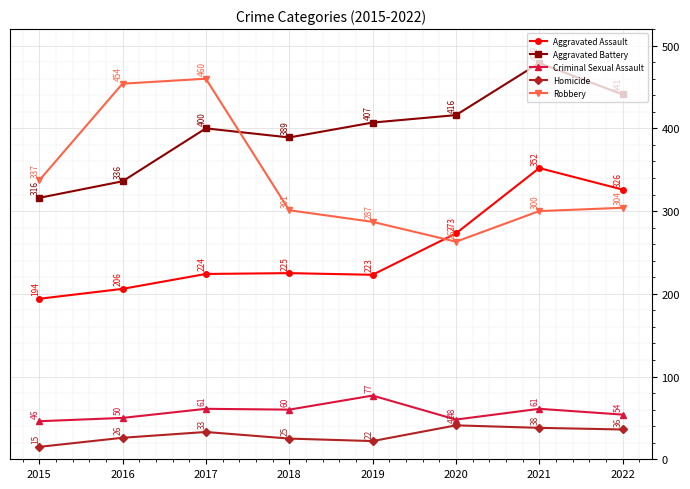

How many categories are shown in the chart?

8